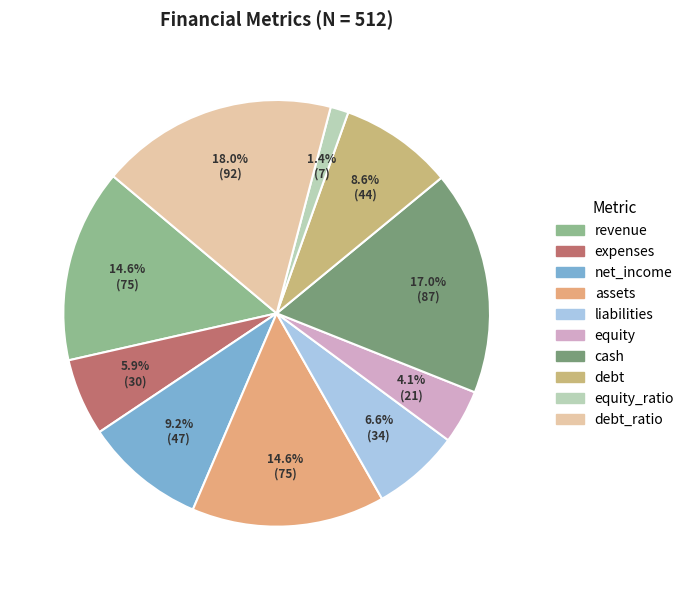

Rank the categories by value from highest to lowest.

debt_ratio, cash, revenue, assets, net_income, debt, liabilities, expenses, equity, equity_ratio